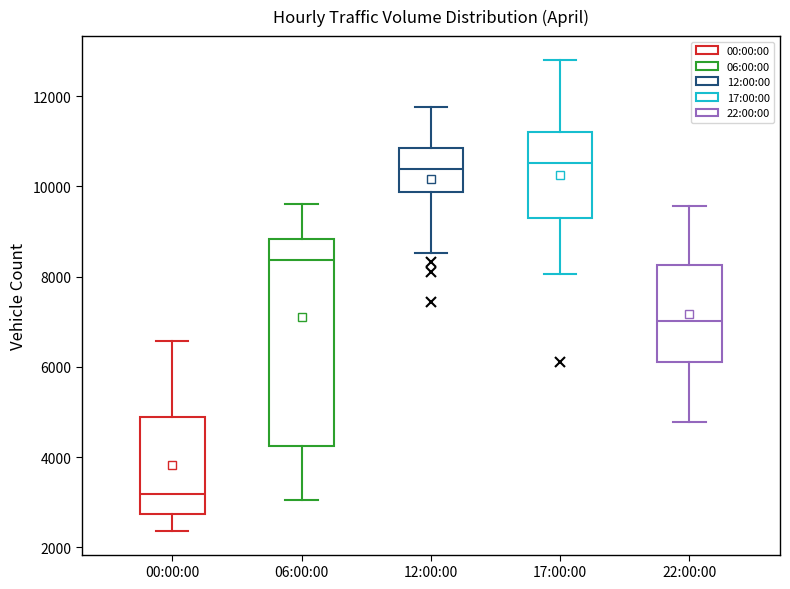

Which box's median line is the lowest?

00:00:00